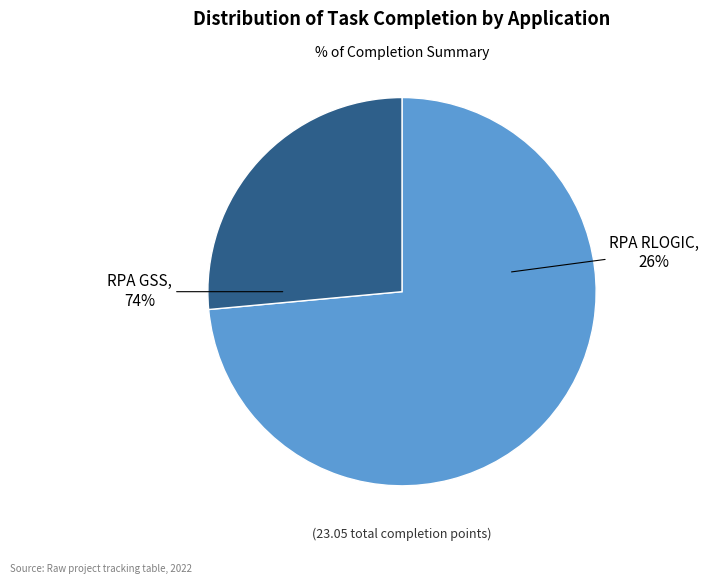

Count the number of slices in the pie.

2